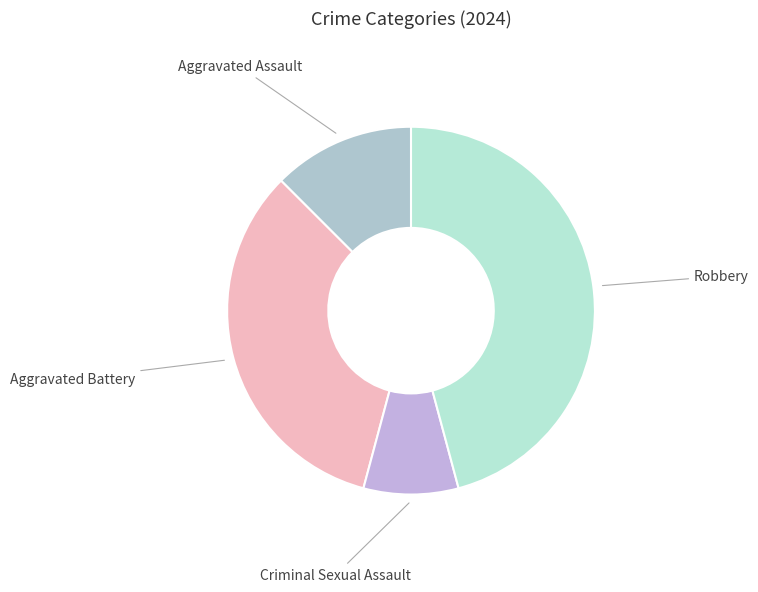

Rank the categories by value from highest to lowest.

Robbery, Aggravated Battery, Aggravated Assault, Criminal Sexual Assault